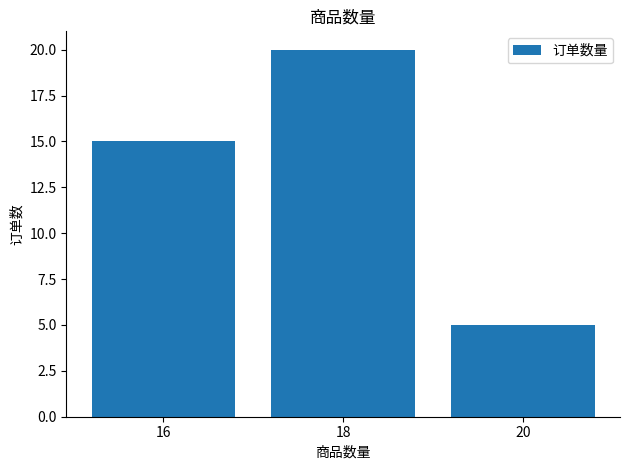

What is the change in value from 16 to 20?

-10